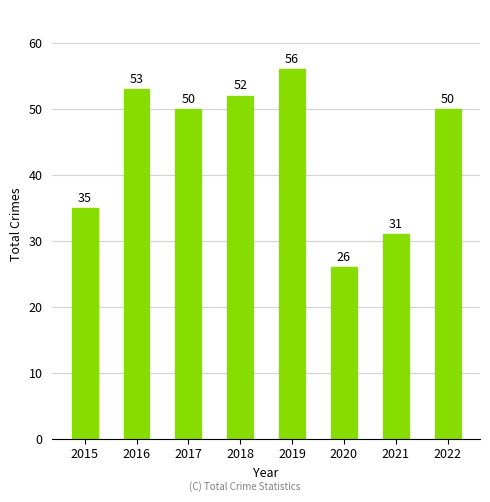

What is the difference between the values at 2017 and 2015?

15